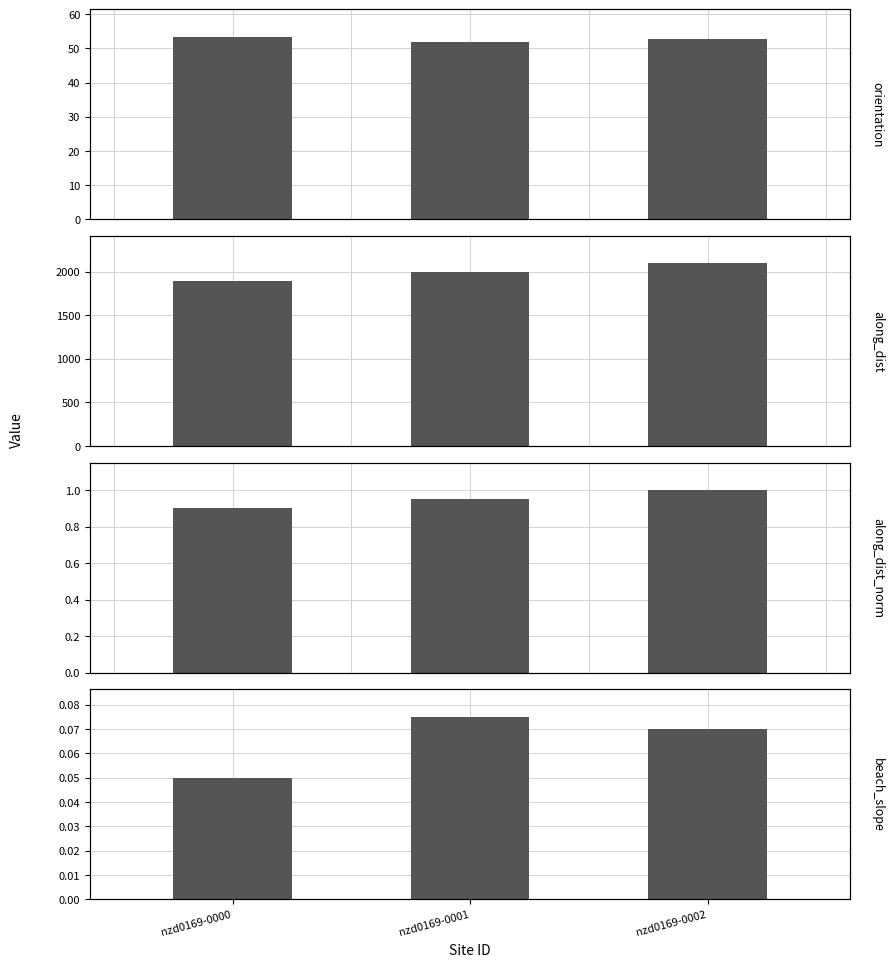

What is the difference between the highest and lowest values at nzd0169-0002?

2094.4